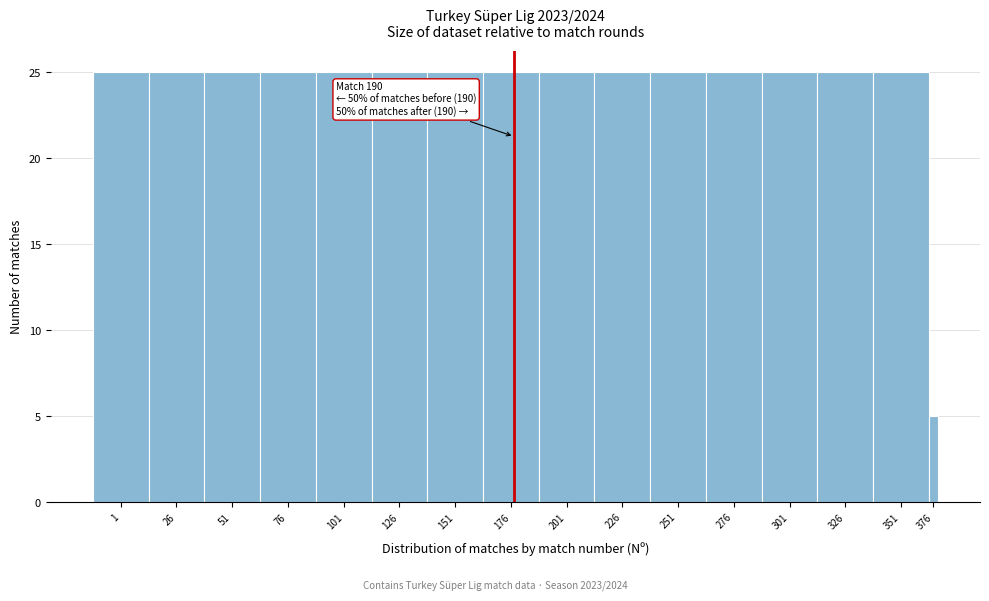

Reading left to right, what are all the values shown in this chart?

1=25	26=25	51=25	76=25	101=25	126=25	151=25	176=25	201=25	226=25	251=25	276=25	301=25	326=25	351=25	376=5